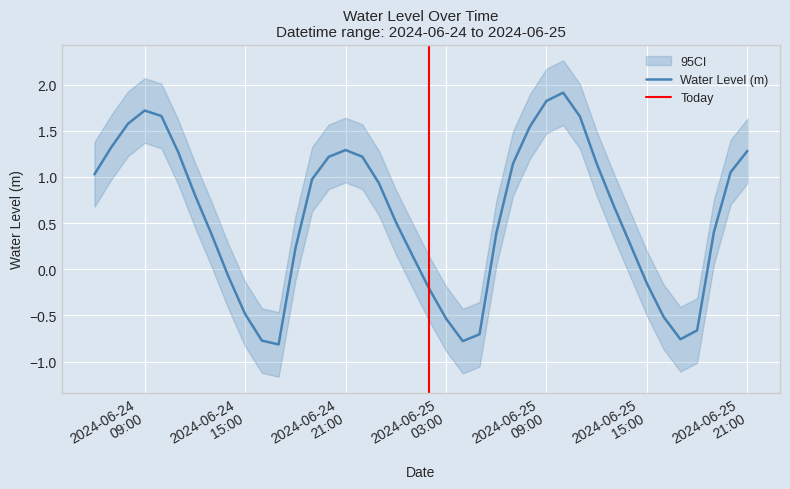

The value at 2024-06-25 15:00 is -0.2. True or false?

True